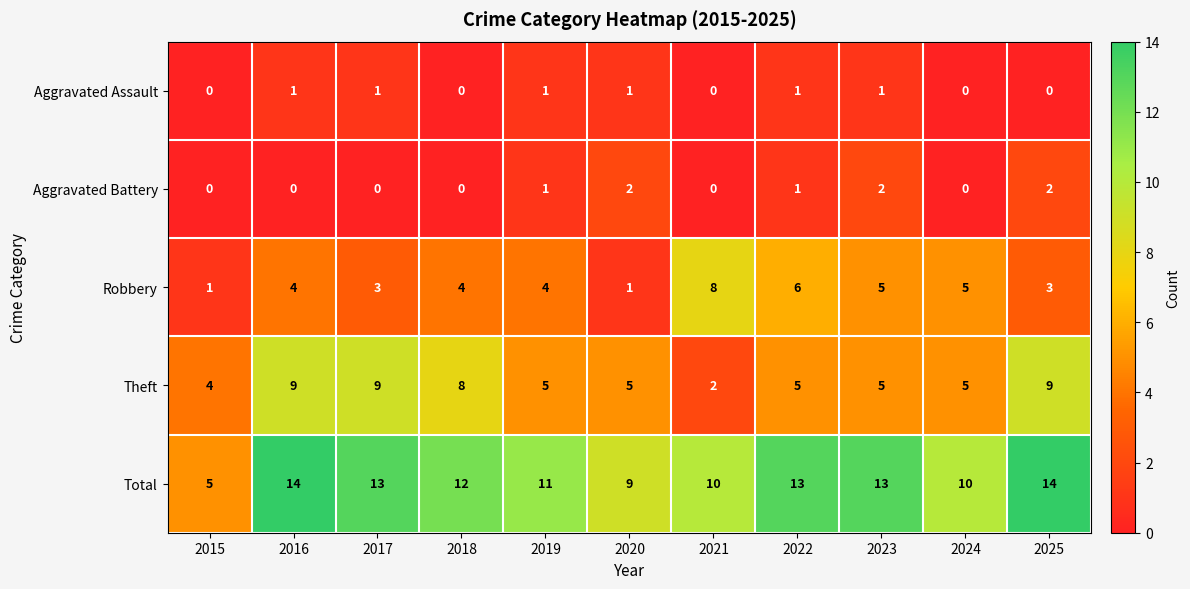

Which series changed the most between 2015 and 2017?

Total